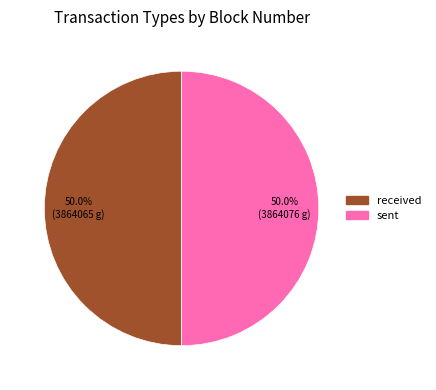

What is the ratio of the value at sent to the value at received?

1.0